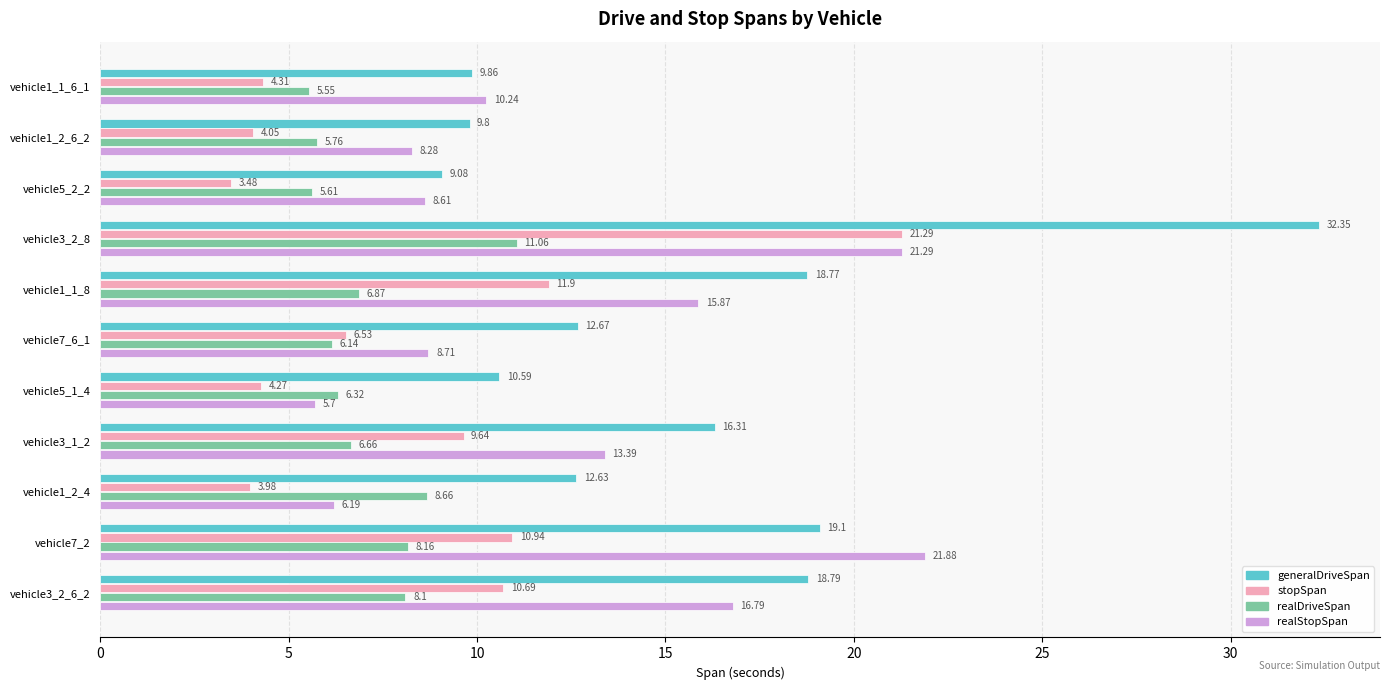

At which label is stopSpan closest to 12?

vehicle1_1_8